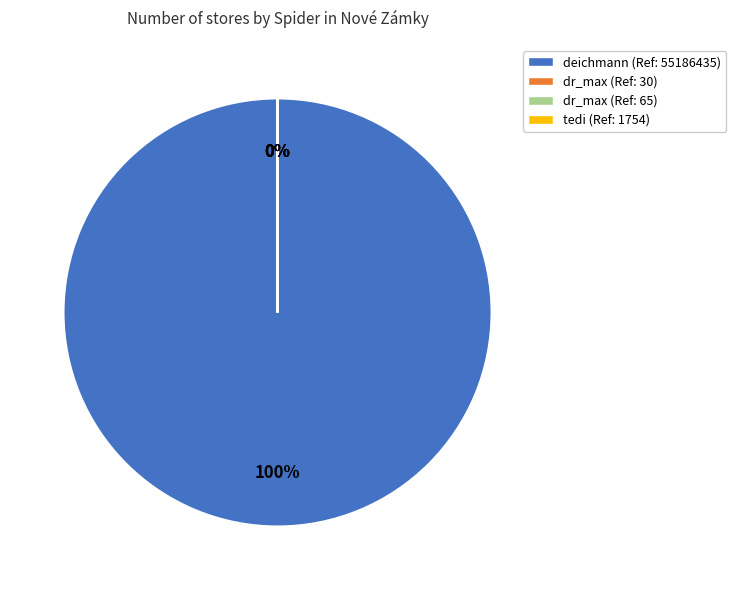

Combined, what portion of the pie is deichmann and tedi?

100.0%